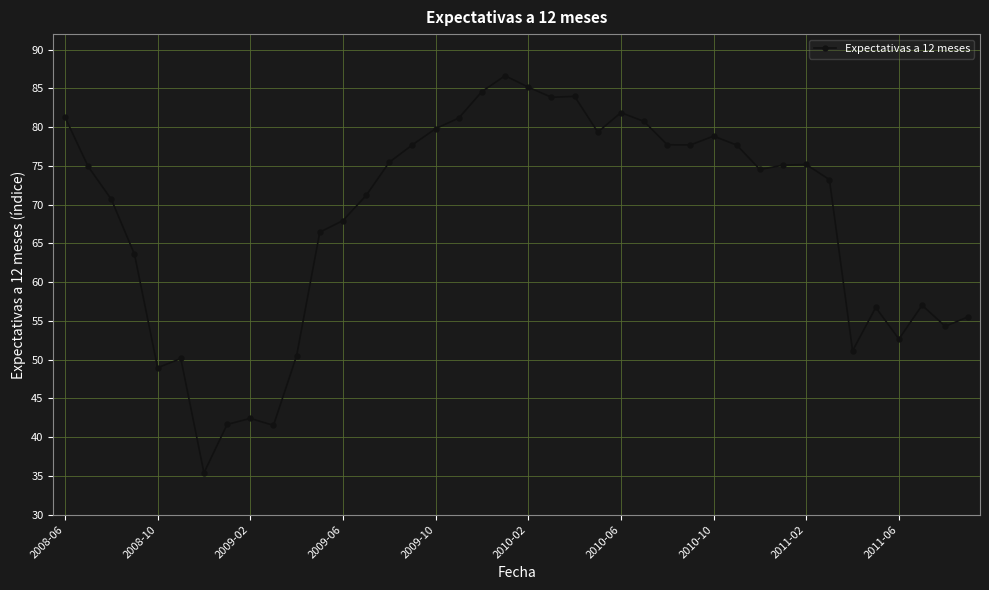

What is the value of the 37th point from the left?

52.7